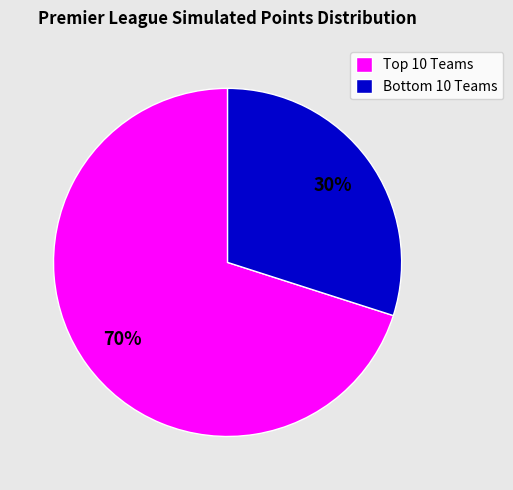

To the nearest percent, what is the average slice percentage?

50%